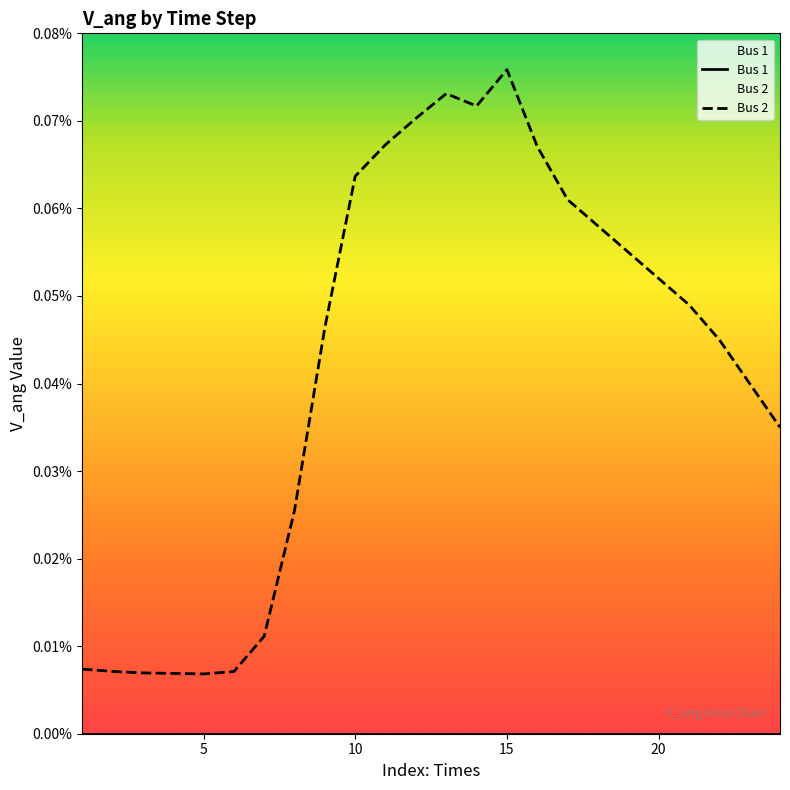

Does the chart display data point markers on the line(s)?

No